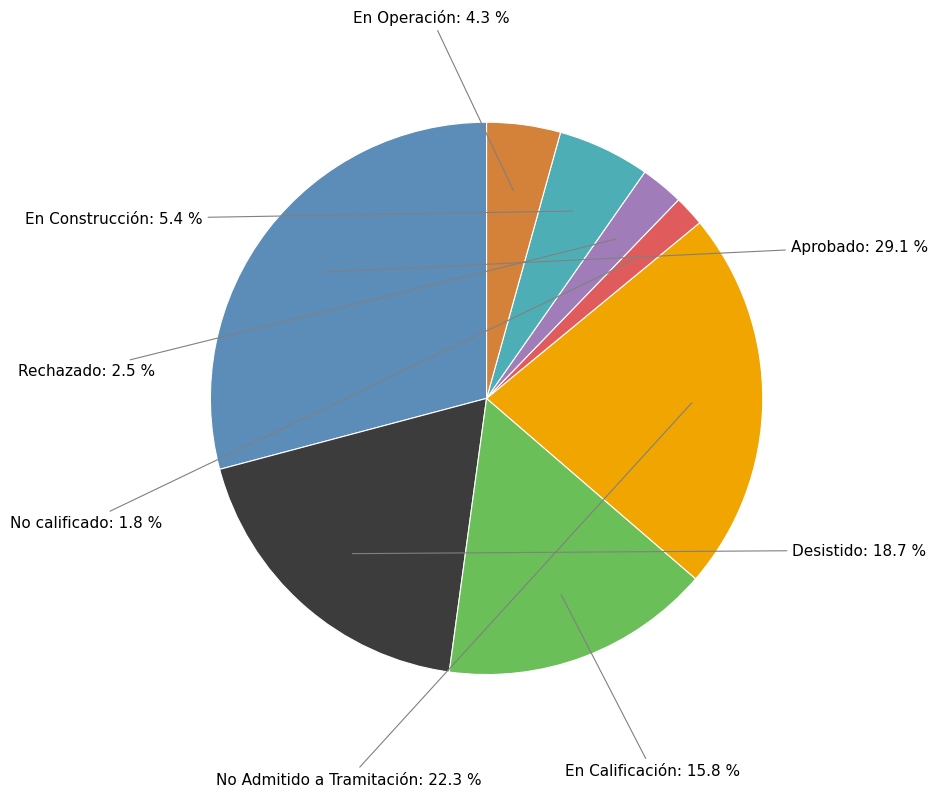

How many slices are in this pie chart?

8